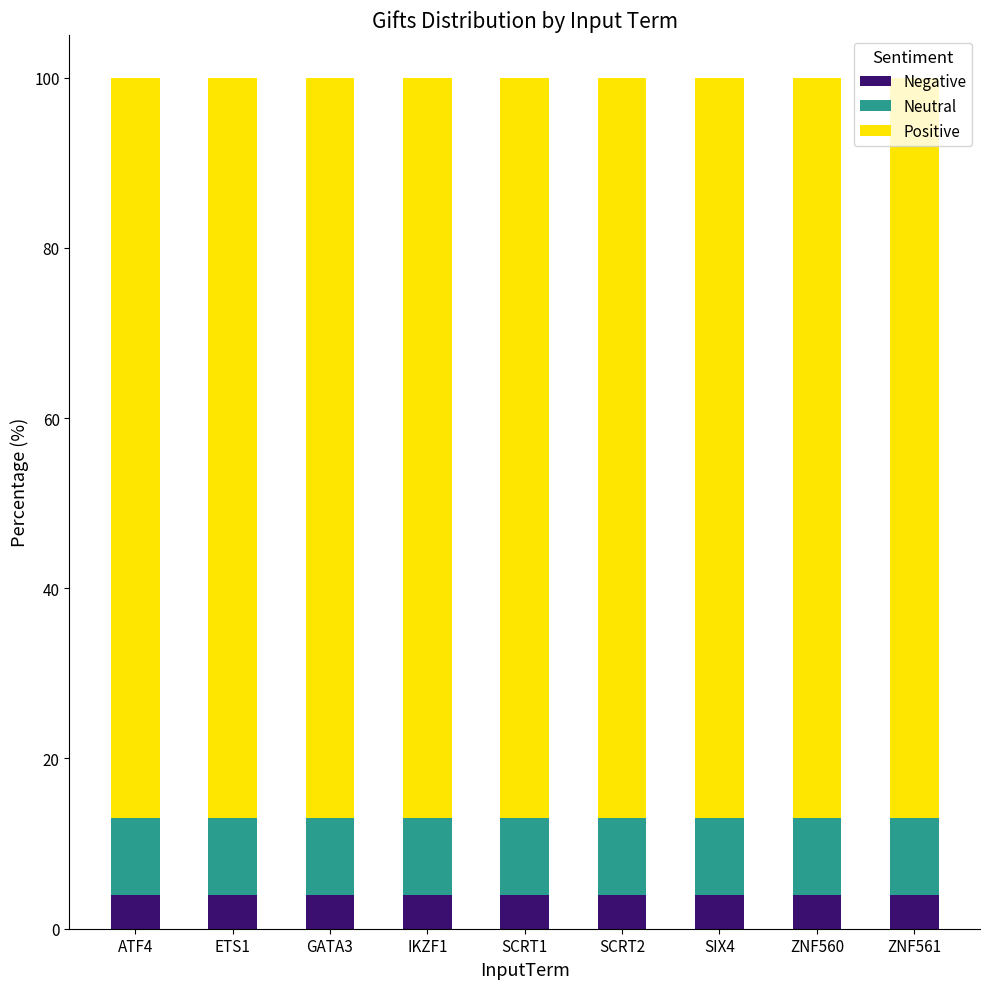

What is the minimum value for Negative?

4